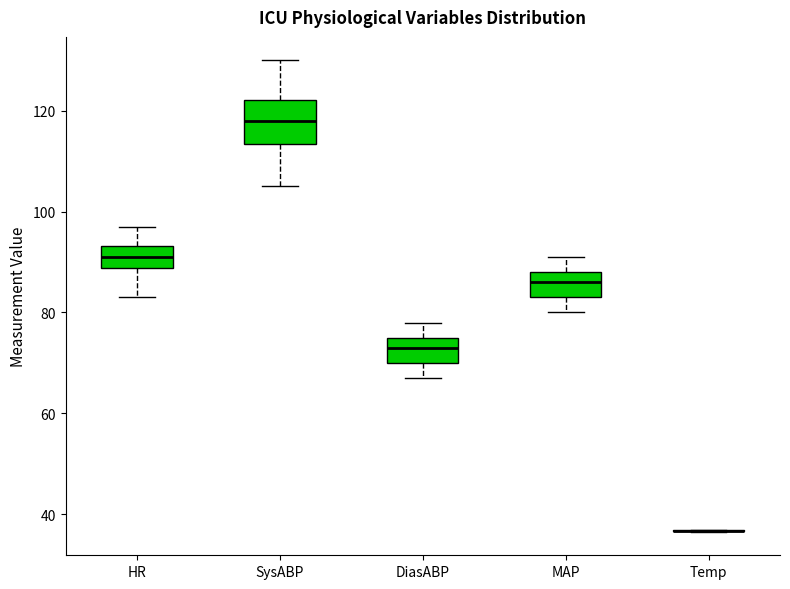

Which box is the tallest, from its lower edge to its upper edge?

SysABP